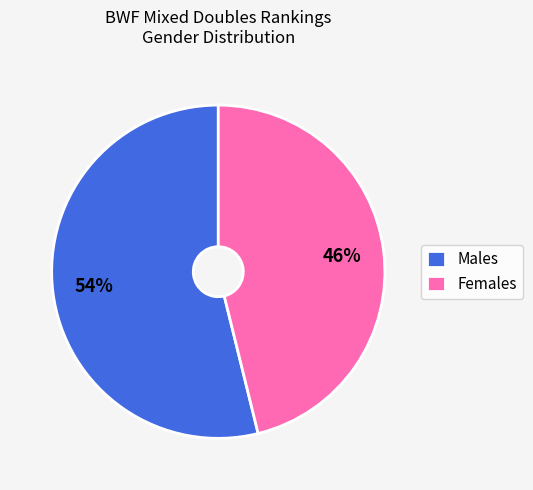

How many segments does this pie chart have?

2